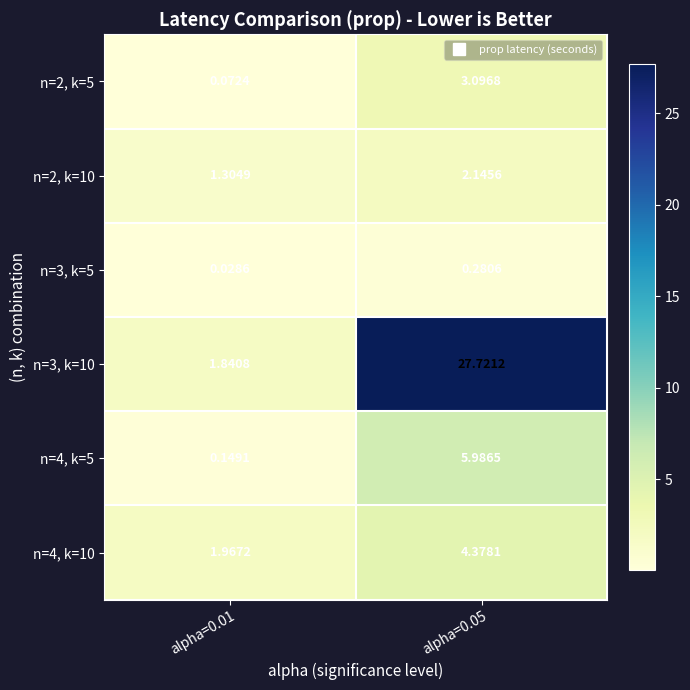

Is the value of n=2, k=10 at alpha=0.01 greater than the value of n=4, k=5 at alpha=0.01?

Yes